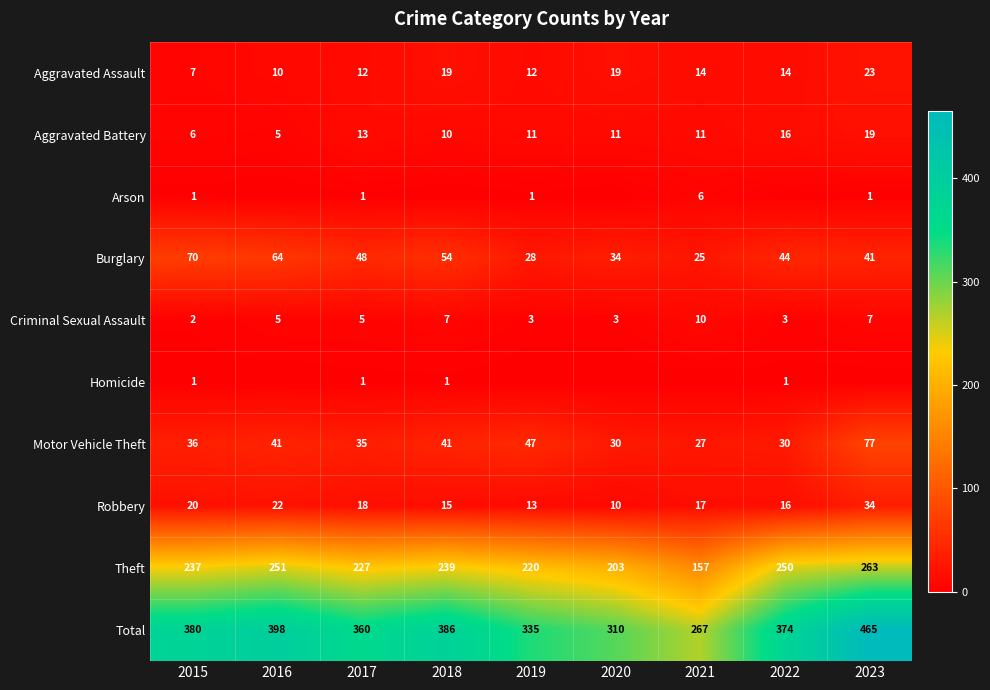

Which series has the largest total across all categories?

Total